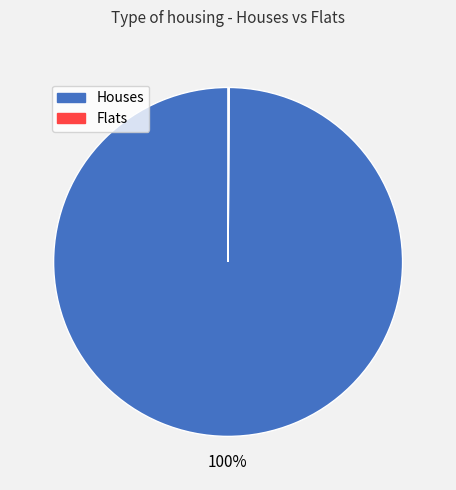

To the nearest percent, what percentage of the pie is Houses?

100%